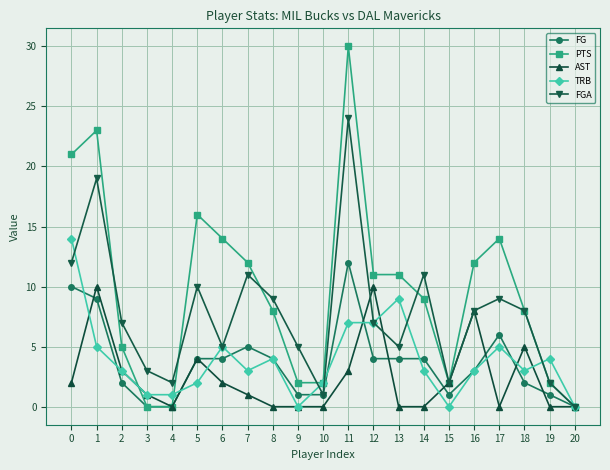

What value does the FGA series have at 5?

10